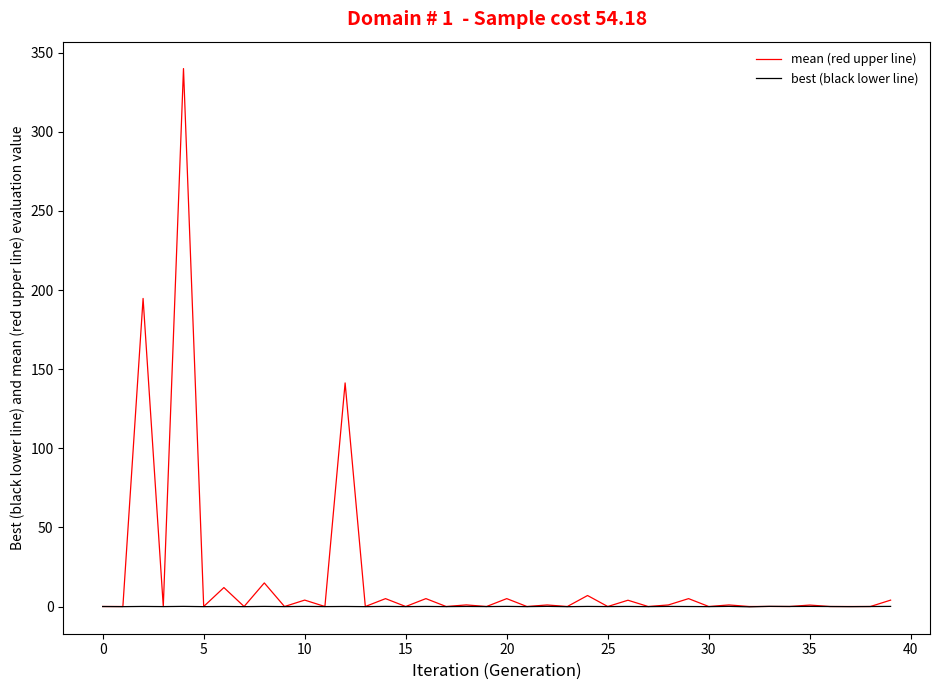

Which series has the largest total across all categories?

mean (red upper line)